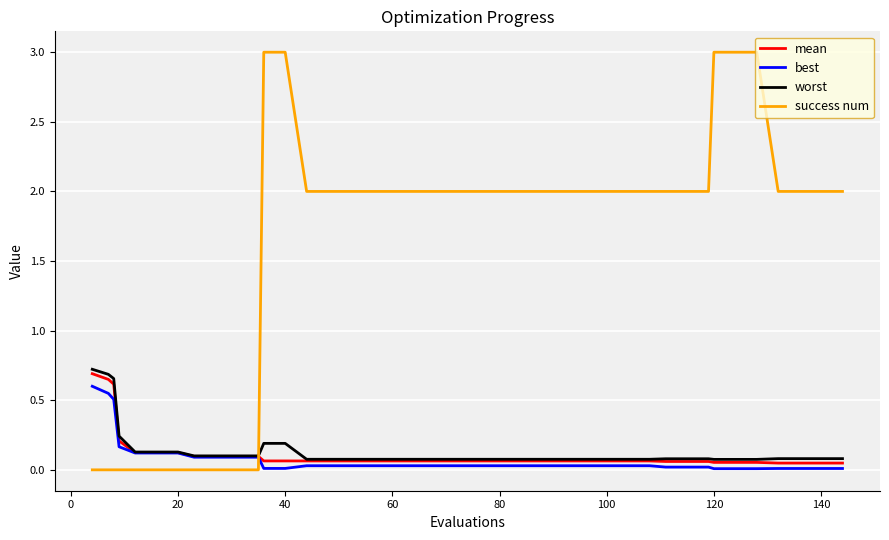

At how many categories does at least one series exceed 0?

40